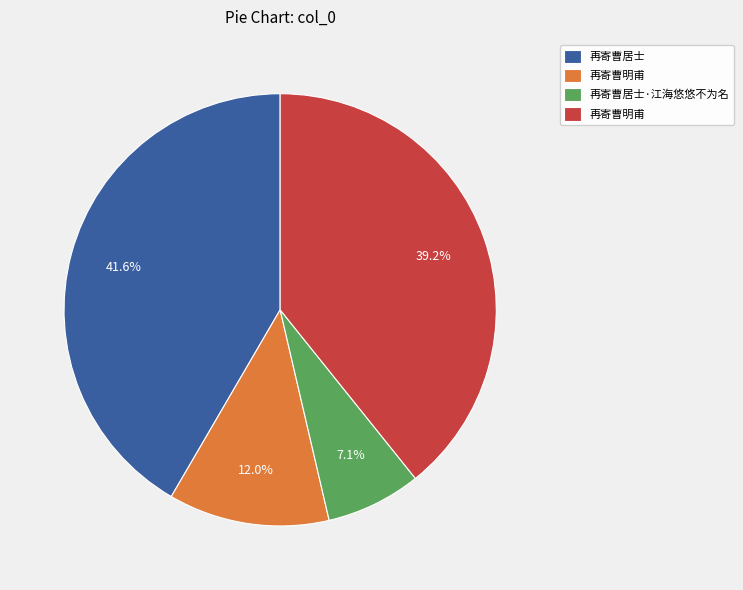

Does any single category account for the majority?

No